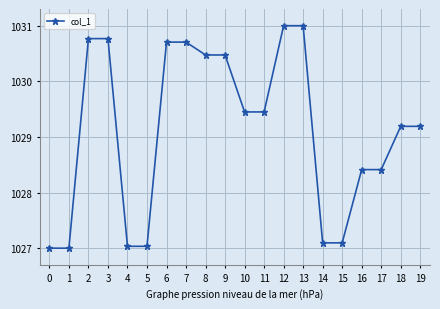

Which has a higher value, 4 or 19?

19